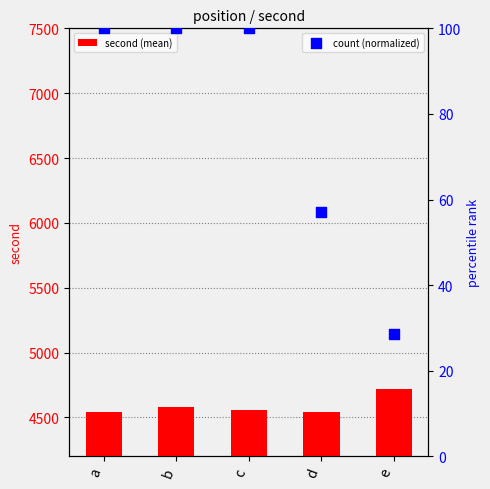

What is the total value across all series at d?

4600.1